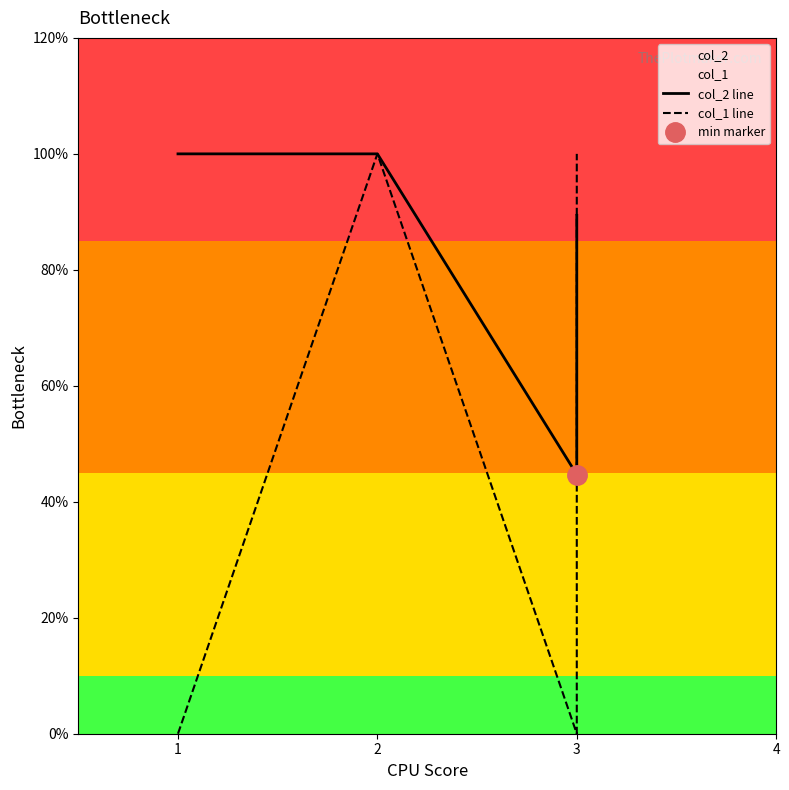

Count the number of data series in this chart.

2